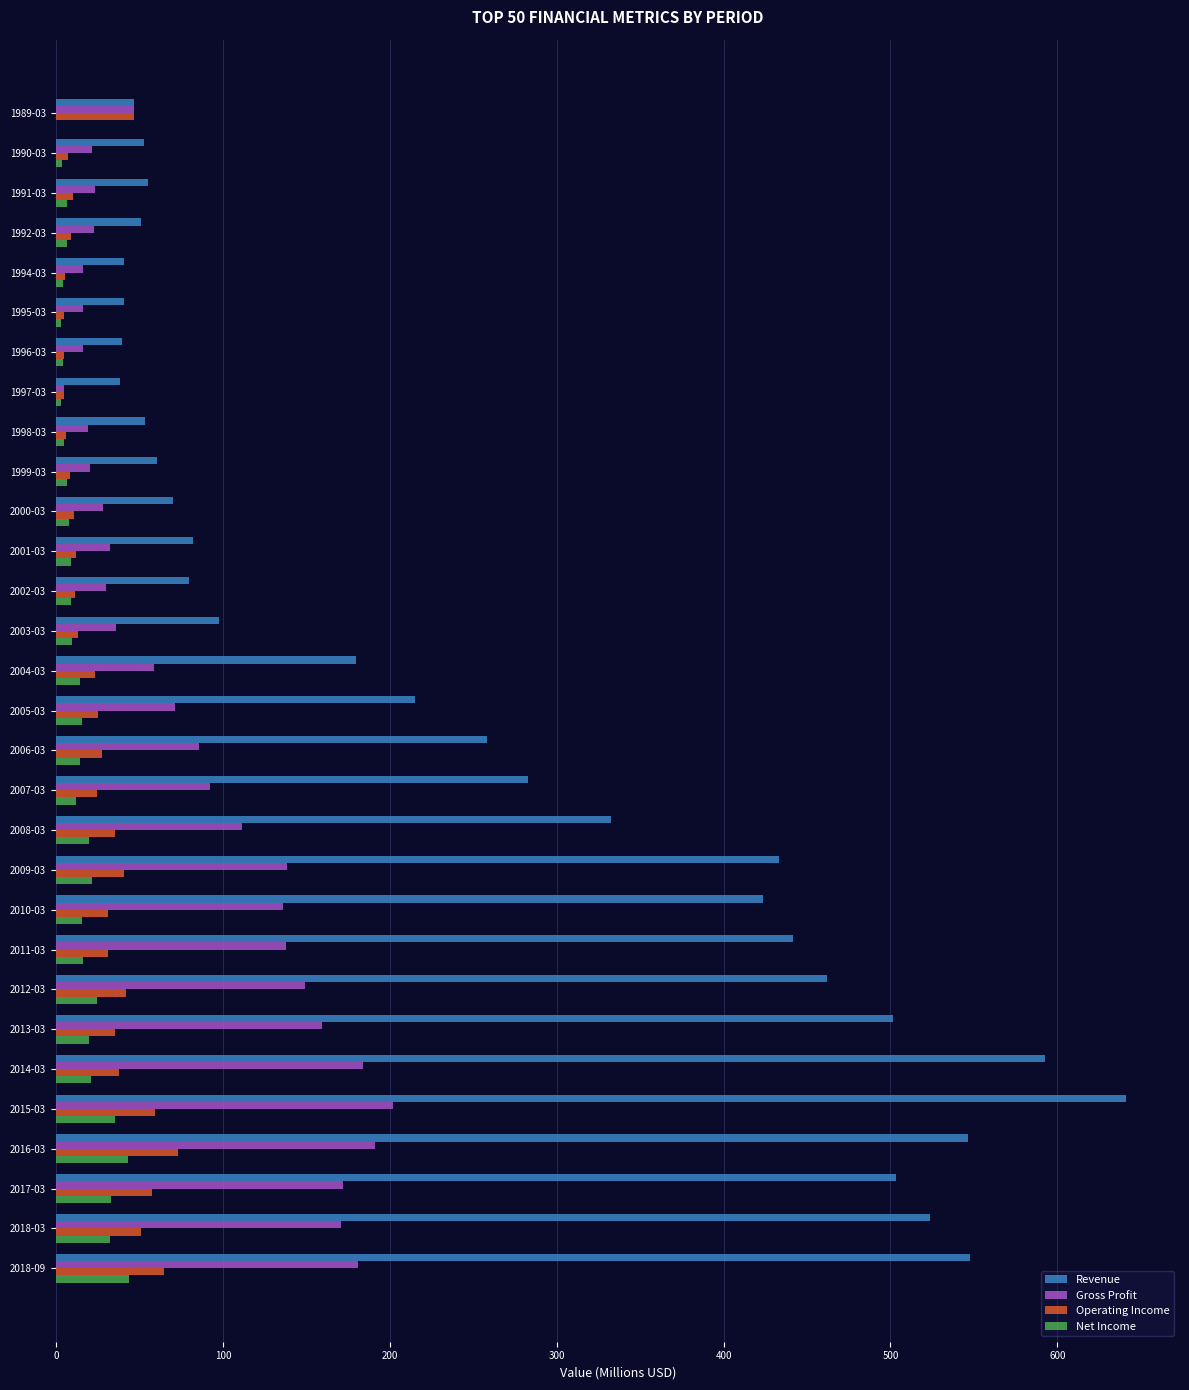

What are all the series names shown in the legend?

Revenue, Gross Profit, Operating Income, Net Income